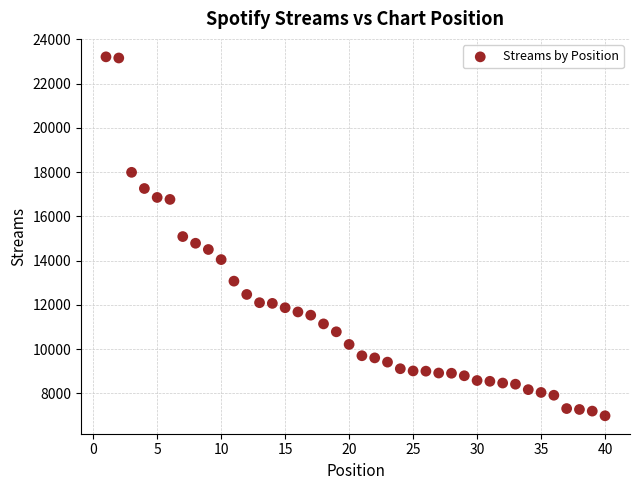

What is the range of X values (max minus min)?

39